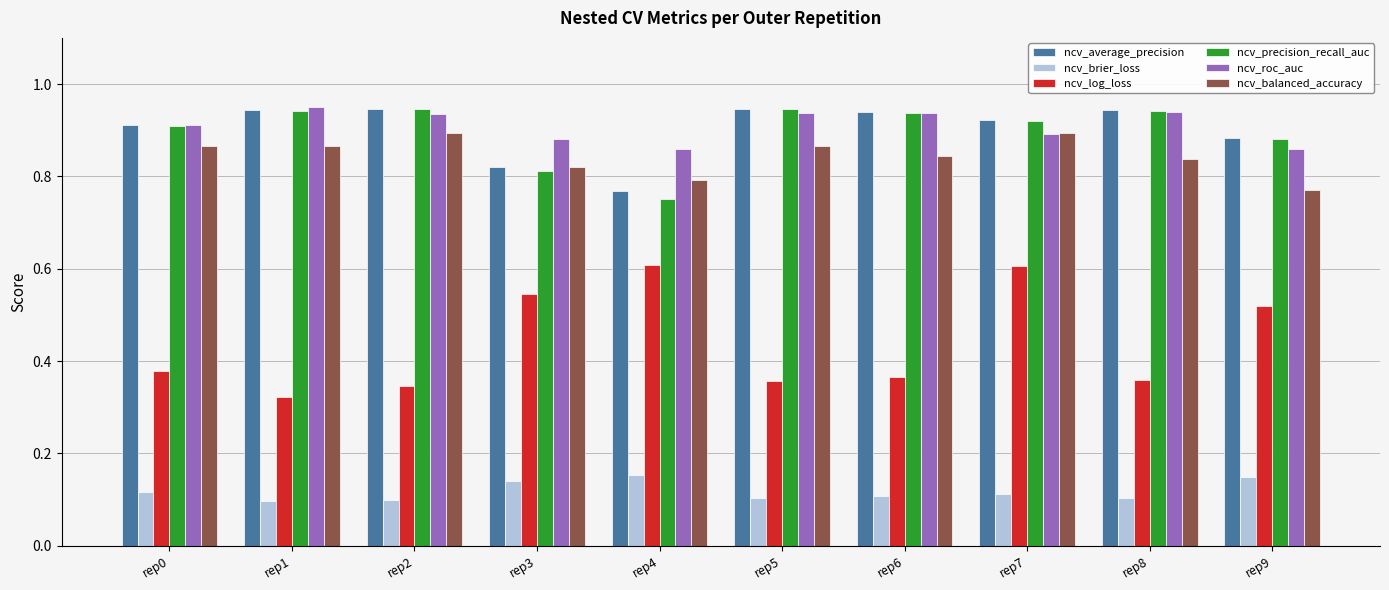

How many data points does each series have?

10